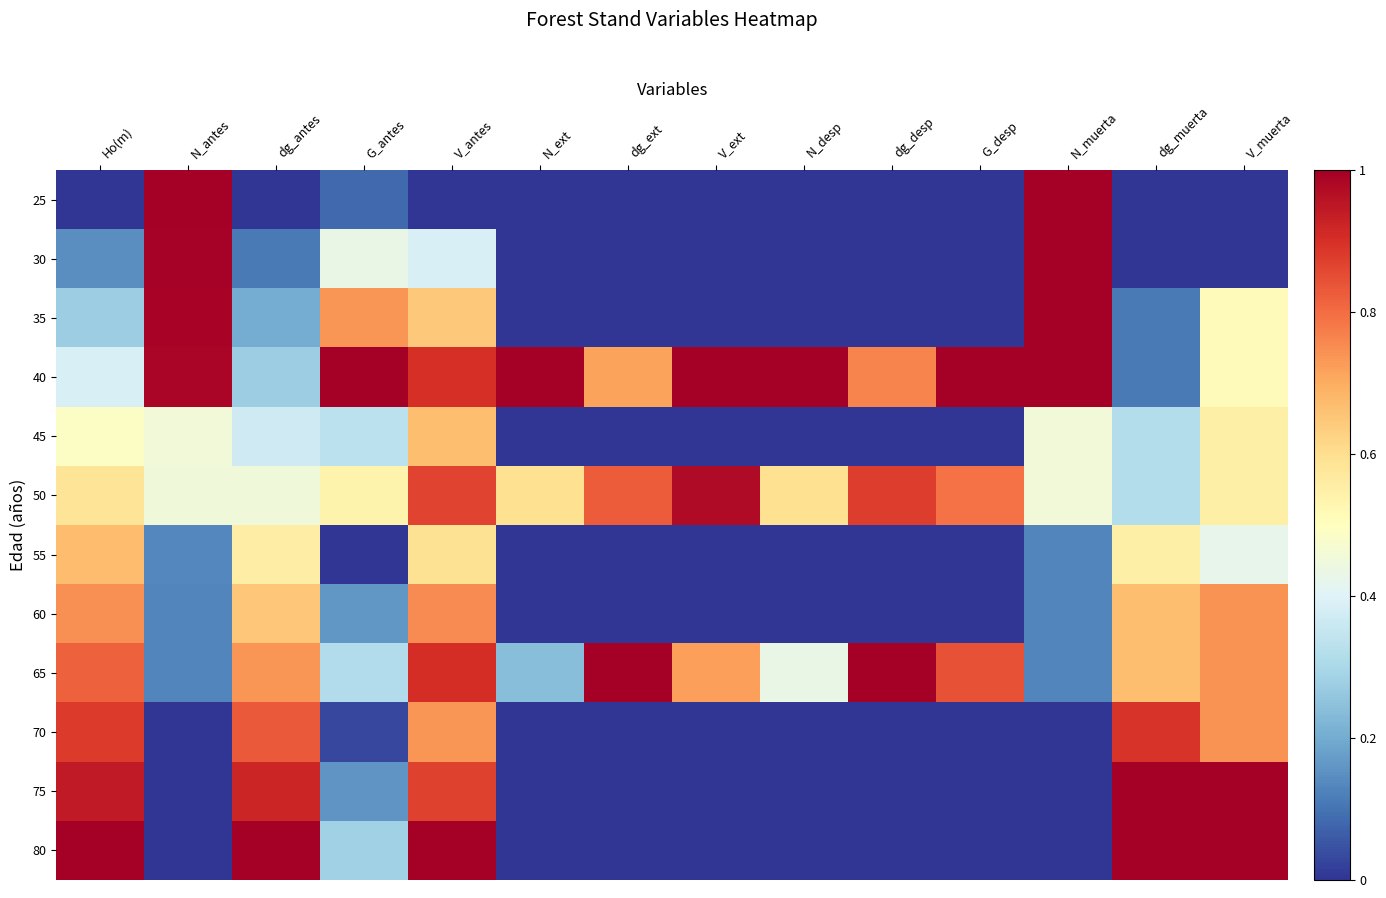

Reading left to right, transcribe all the data shown in this chart.

25: Ho(m)=0.0	N_antes=1.0	dg_antes=0.0	G_antes=0.1	V_antes=0.0	N_ext=0.0	dg_ext=0.0	V_ext=0.0	N_desp=0.0	dg_desp=0.0	G_desp=0.0	N_muerta=1.0	dg_muerta=0.0	V_muerta=0.0
30: Ho(m)=0.1	N_antes=1.0	dg_antes=0.1	G_antes=0.4	V_antes=0.4	N_ext=0.0	dg_ext=0.0	V_ext=0.0	N_desp=0.0	dg_desp=0.0	G_desp=0.0	N_muerta=1.0	dg_muerta=0.0	V_muerta=0.0
35: Ho(m)=0.3	N_antes=1.0	dg_antes=0.2	G_antes=0.7	V_antes=0.6	N_ext=0.0	dg_ext=0.0	V_ext=0.0	N_desp=0.0	dg_desp=0.0	G_desp=0.0	N_muerta=1.0	dg_muerta=0.1	V_muerta=0.5
40: Ho(m)=0.4	N_antes=1.0	dg_antes=0.3	G_antes=1.0	V_antes=0.9	N_ext=1.0	dg_ext=0.7	V_ext=1.0	N_desp=1.0	dg_desp=0.8	G_desp=1.0	N_muerta=1.0	dg_muerta=0.1	V_muerta=0.5
45: Ho(m)=0.5	N_antes=0.5	dg_antes=0.4	G_antes=0.3	V_antes=0.7	N_ext=0.0	dg_ext=0.0	V_ext=0.0	N_desp=0.0	dg_desp=0.0	G_desp=0.0	N_muerta=0.5	dg_muerta=0.3	V_muerta=0.5
50: Ho(m)=0.6	N_antes=0.5	dg_antes=0.5	G_antes=0.5	V_antes=0.9	N_ext=0.6	dg_ext=0.8	V_ext=1.0	N_desp=0.6	dg_desp=0.9	G_desp=0.8	N_muerta=0.5	dg_muerta=0.3	V_muerta=0.5
55: Ho(m)=0.7	N_antes=0.1	dg_antes=0.6	G_antes=0.0	V_antes=0.6	N_ext=0.0	dg_ext=0.0	V_ext=0.0	N_desp=0.0	dg_desp=0.0	G_desp=0.0	N_muerta=0.1	dg_muerta=0.6	V_muerta=0.4
60: Ho(m)=0.7	N_antes=0.1	dg_antes=0.6	G_antes=0.2	V_antes=0.8	N_ext=0.0	dg_ext=0.0	V_ext=0.0	N_desp=0.0	dg_desp=0.0	G_desp=0.0	N_muerta=0.1	dg_muerta=0.7	V_muerta=0.7
65: Ho(m)=0.8	N_antes=0.1	dg_antes=0.7	G_antes=0.3	V_antes=0.9	N_ext=0.2	dg_ext=1.0	V_ext=0.7	N_desp=0.4	dg_desp=1.0	G_desp=0.8	N_muerta=0.1	dg_muerta=0.7	V_muerta=0.7
70: Ho(m)=0.9	N_antes=0.0	dg_antes=0.8	G_antes=0.0	V_antes=0.7	N_ext=0.0	dg_ext=0.0	V_ext=0.0	N_desp=0.0	dg_desp=0.0	G_desp=0.0	N_muerta=0.0	dg_muerta=0.9	V_muerta=0.7
75: Ho(m)=0.9	N_antes=0.0	dg_antes=0.9	G_antes=0.2	V_antes=0.9	N_ext=0.0	dg_ext=0.0	V_ext=0.0	N_desp=0.0	dg_desp=0.0	G_desp=0.0	N_muerta=0.0	dg_muerta=1.0	V_muerta=1.0
80: Ho(m)=1.0	N_antes=0.0	dg_antes=1.0	G_antes=0.3	V_antes=1.0	N_ext=0.0	dg_ext=0.0	V_ext=0.0	N_desp=0.0	dg_desp=0.0	G_desp=0.0	N_muerta=0.0	dg_muerta=1.0	V_muerta=1.0